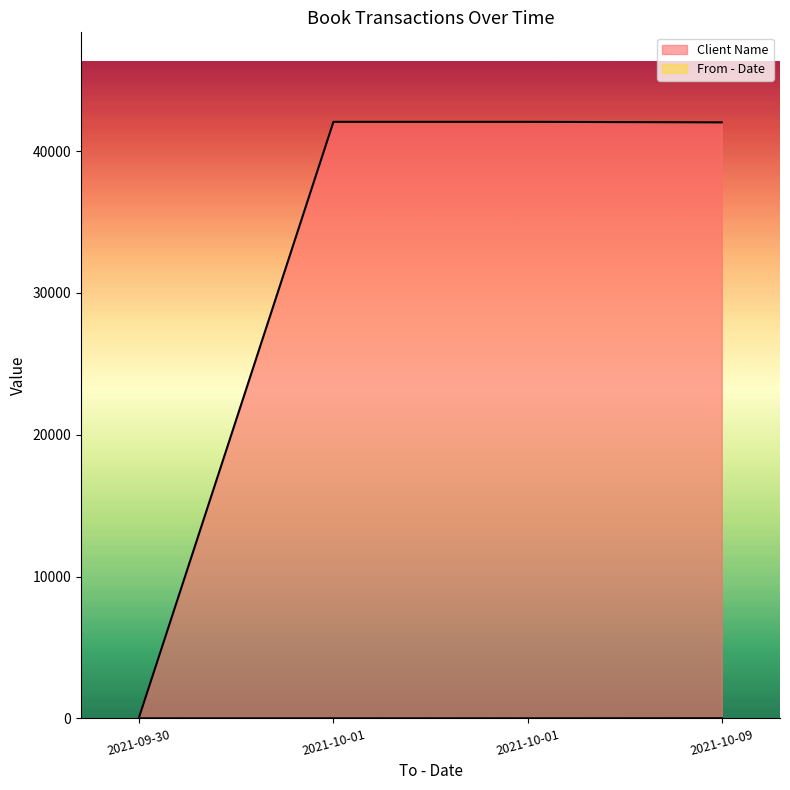

Count the number of categories in the chart.

4